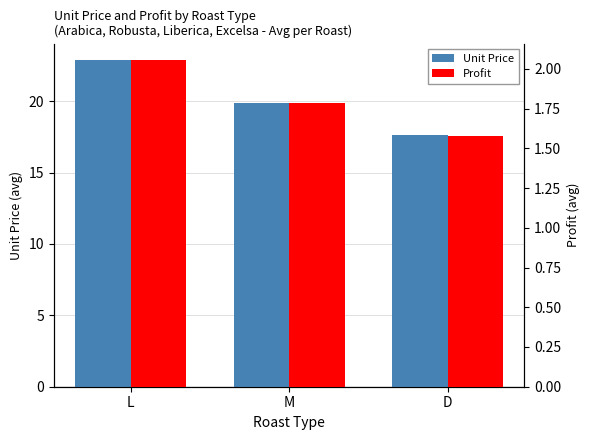

At which label does Profit reach its peak?

L